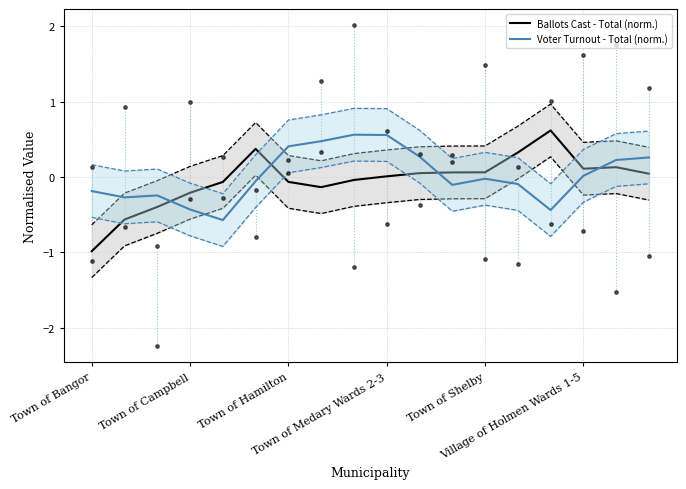

Is the value of Ballots Cast - Total (norm.) at Village of Holmen Wards 1-5 greater than the value of Voter Turnout - Total (norm.) at Town of Bangor?

Yes